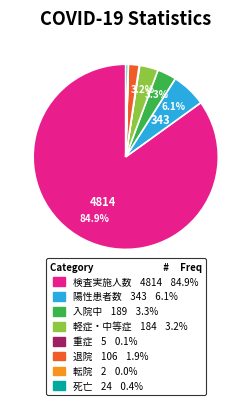

What percentage do 陽性患者数 and 入院中 together represent?

9.4%